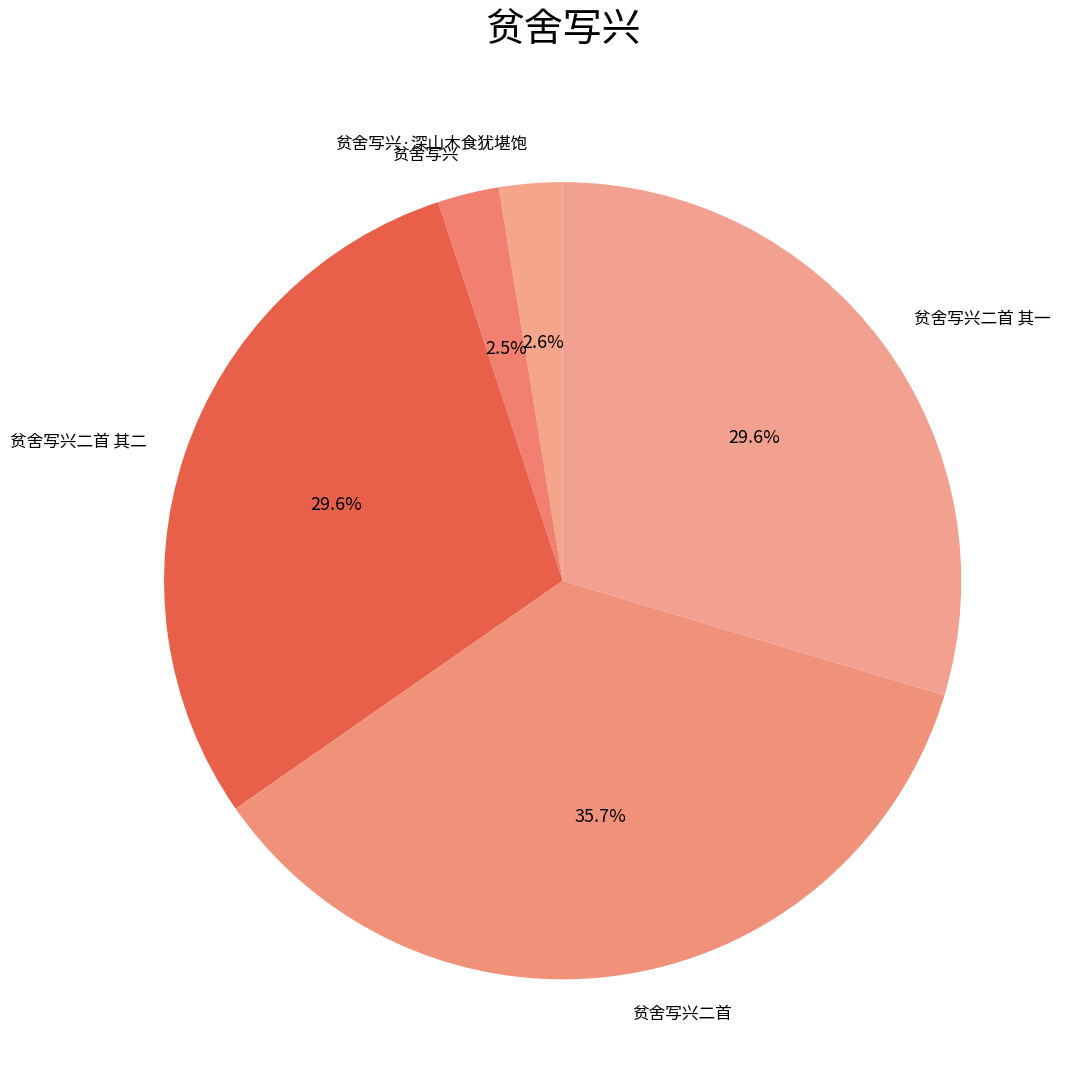

What percentage is the 贫舍写兴二首 slice, to the nearest percent?

36%